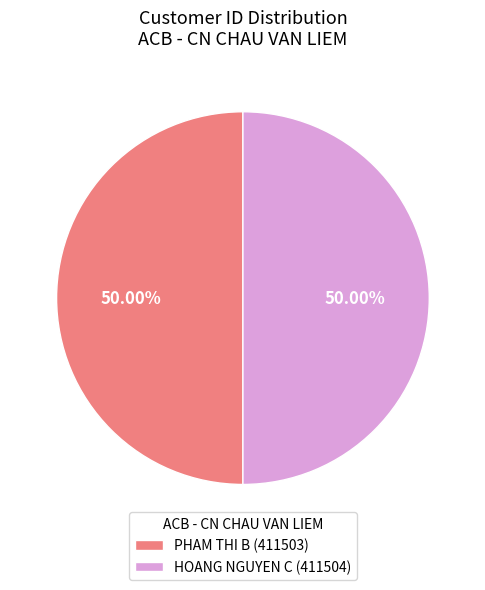

Approximately how many times larger is the value at HOANG NGUYEN C (411504) compared to PHAM THI B (411503)?

1.0